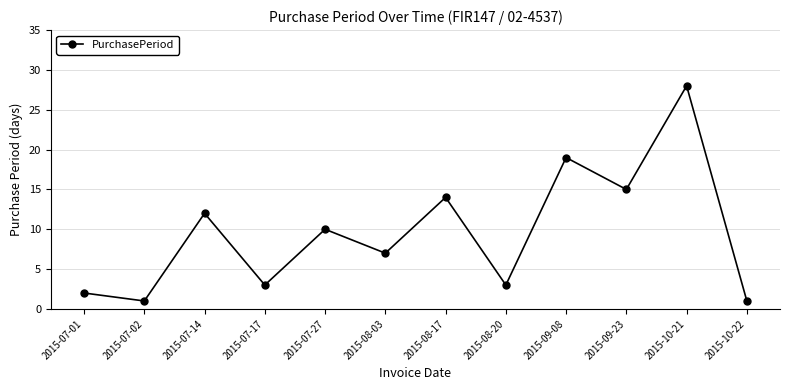

What position from the right is 2015-10-21?

2